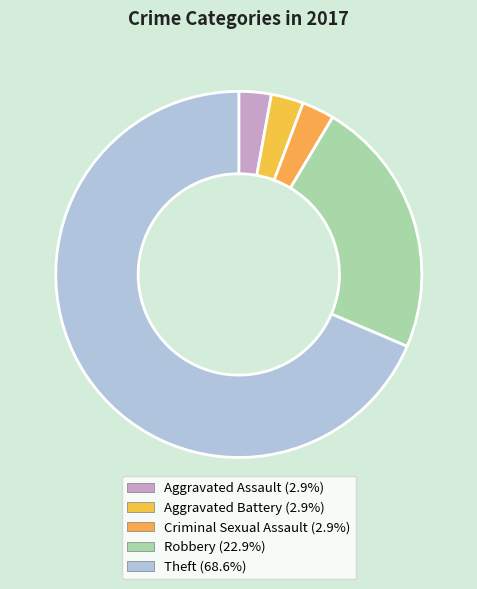

To the nearest percent, what percentage of the pie is Aggravated Battery?

3%